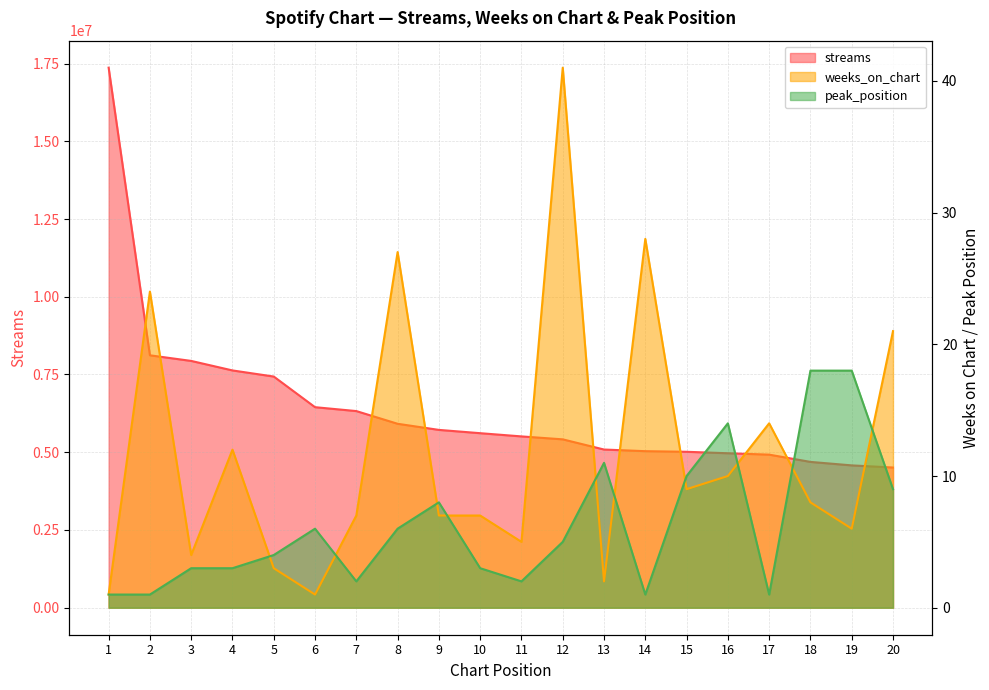

Is the value of weeks_on_chart at 1 greater than the value of streams at 15?

No